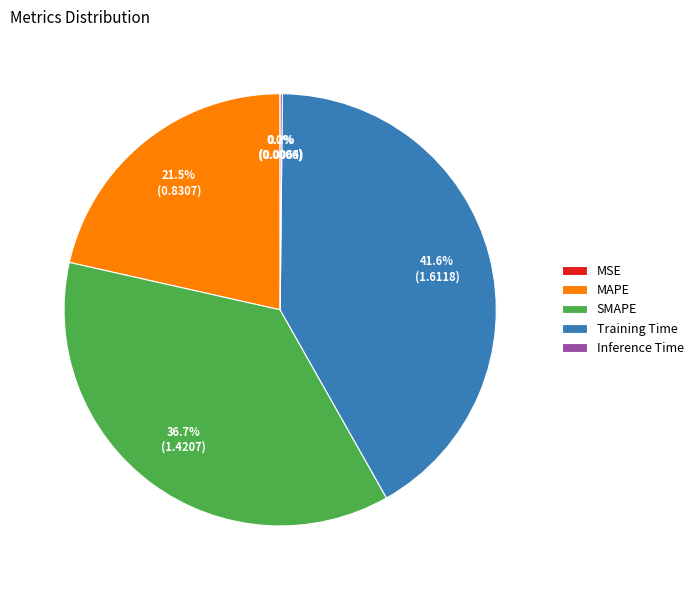

How much of the chart is everything except SMAPE?

63.3%